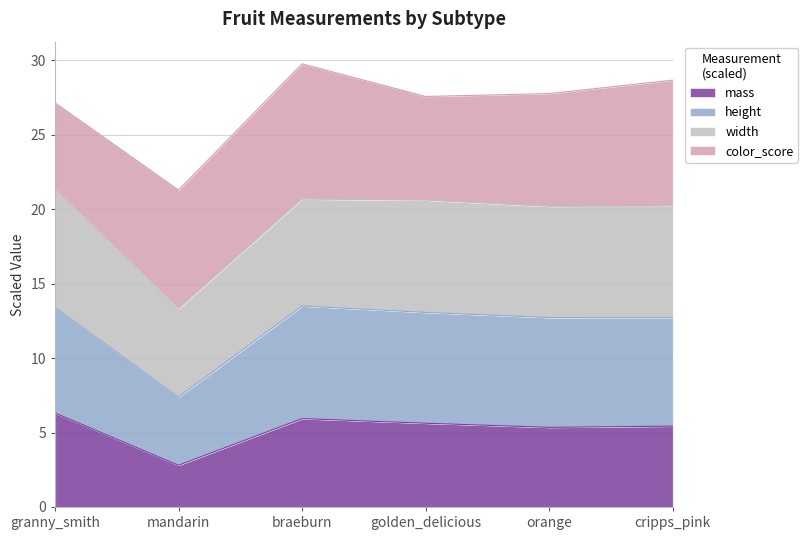

What is the total value across all series at braeburn?

29.8